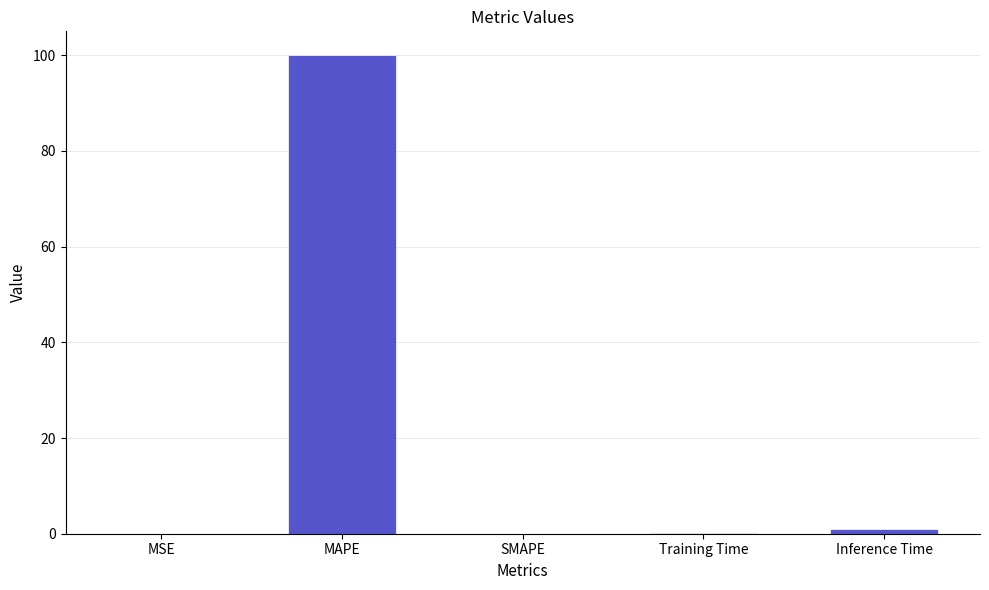

What value does the data have at Inference Time?

1.0